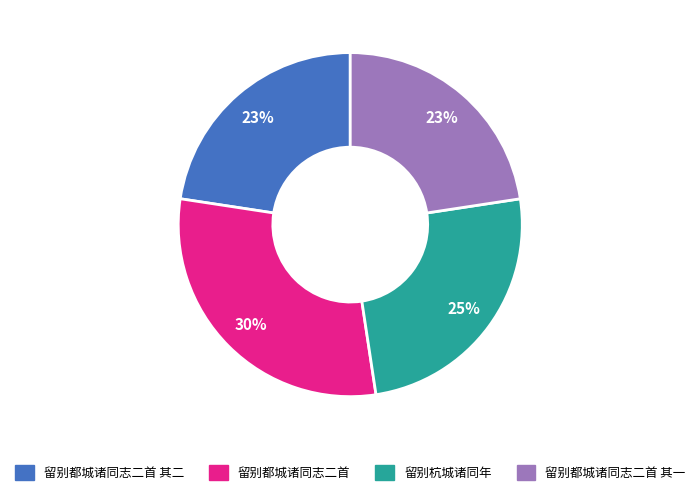

Combined, do 留别都城诸同志二首 and 留别都城诸同志二首 其二 account for over 50%?

Yes